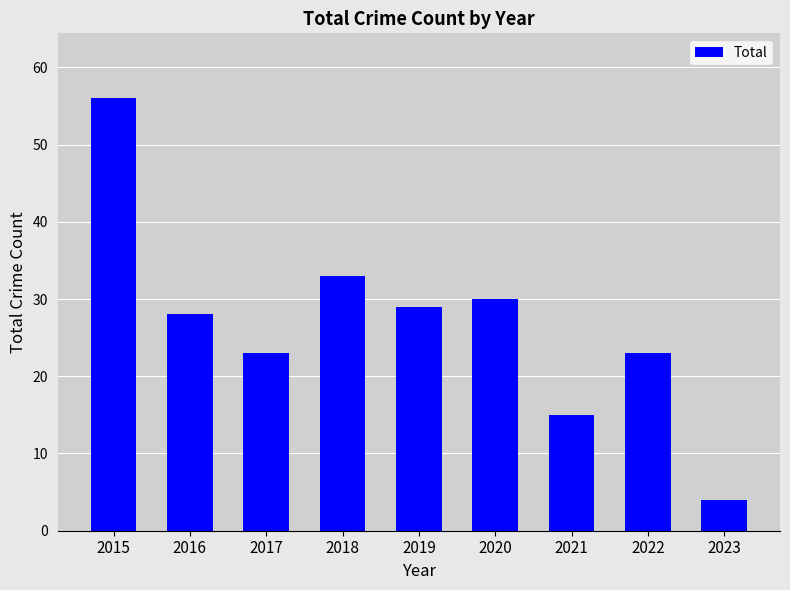

What is the average value?

27